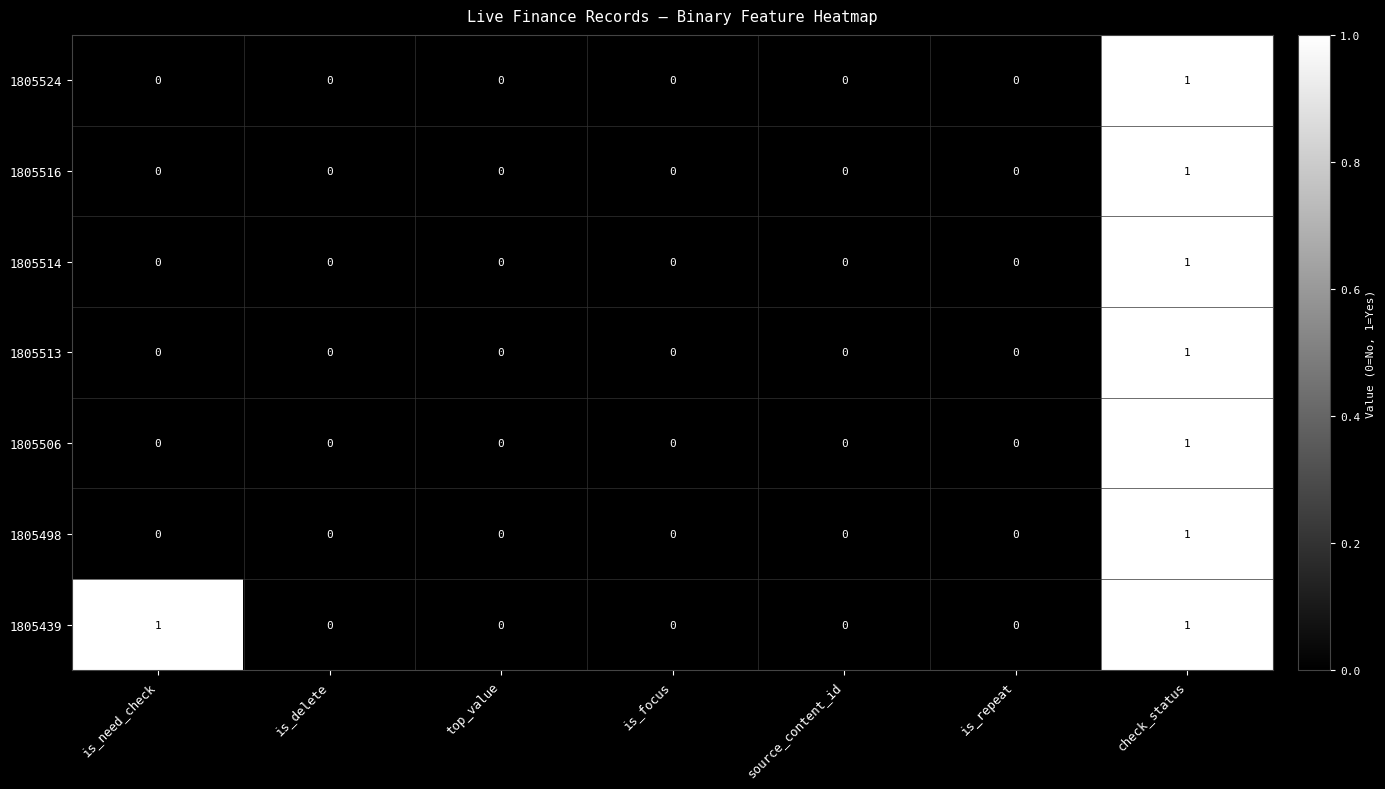

Which series has the largest total across all categories?

1805439